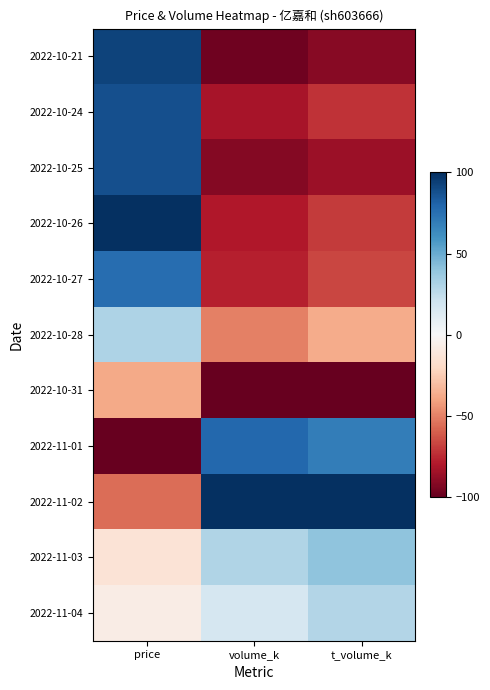

List the series in order of their peak value, lowest first.

2022-10-31, 2022-11-04, 2022-10-28, 2022-11-03, 2022-10-27, 2022-11-01, 2022-10-24, 2022-10-25, 2022-10-21, 2022-10-26, 2022-11-02